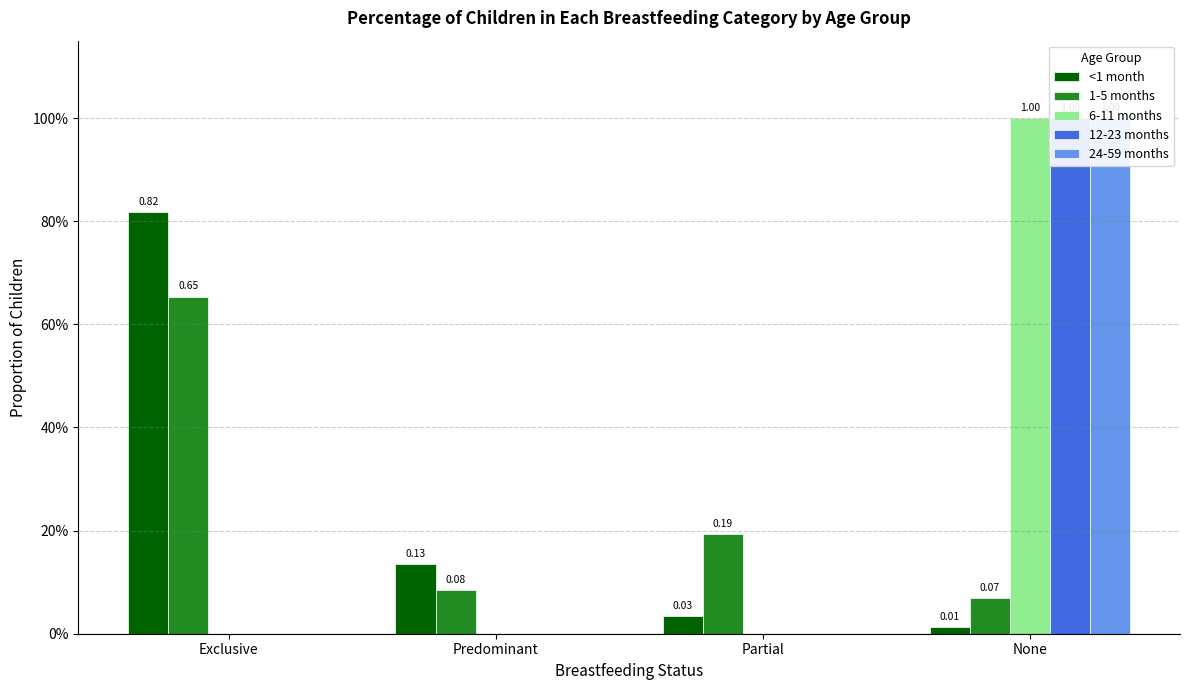

Is it true that 12-23 months equals 0.0 at Predominant?

True